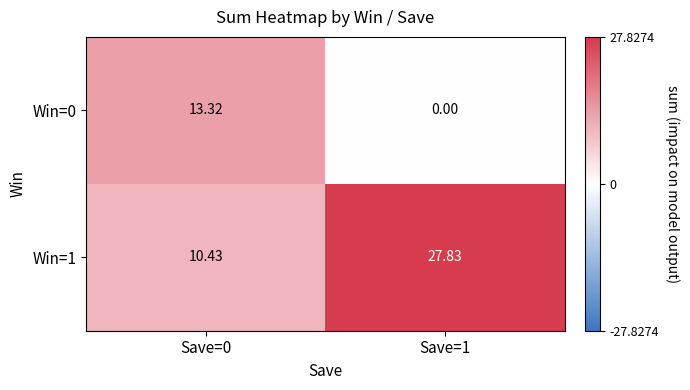

Is the value of Win=1 at Save=1 greater than the value of Win=0 at Save=0?

Yes